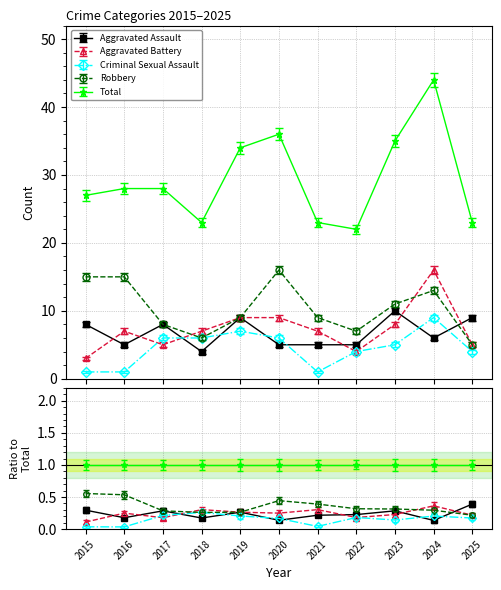

Where is the first local maximum for Total?

2020